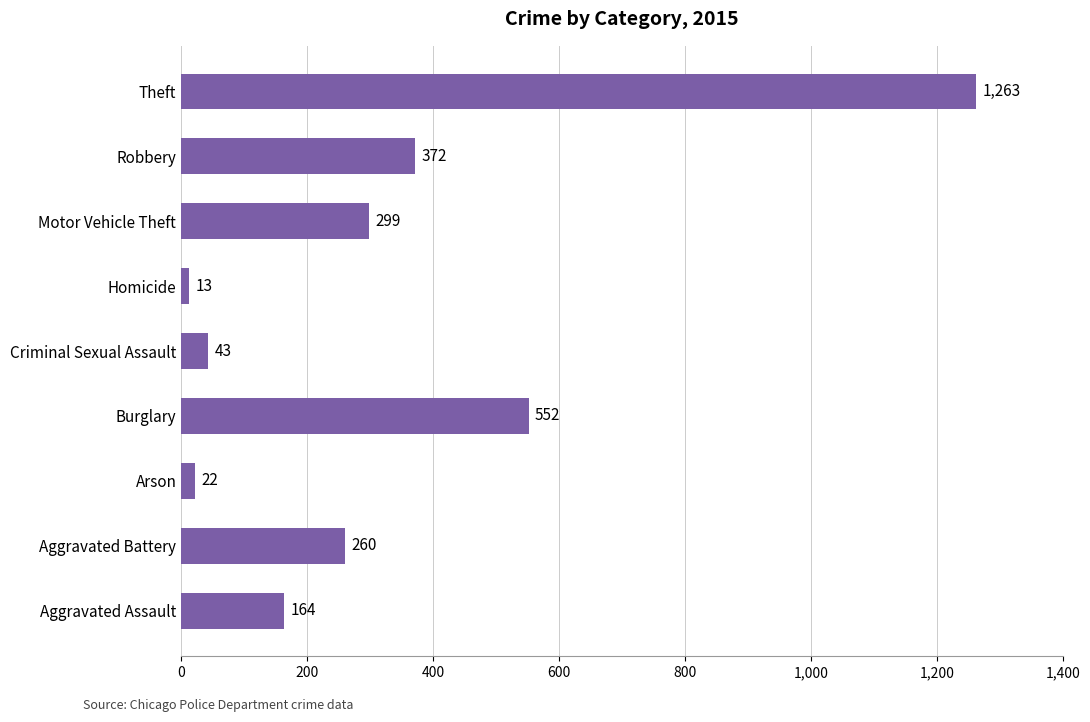

Count the number of categories in the chart.

9